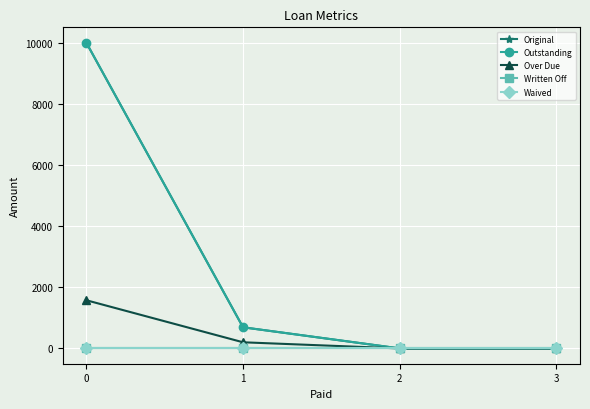

How many data points in Outstanding are less than 691?

2